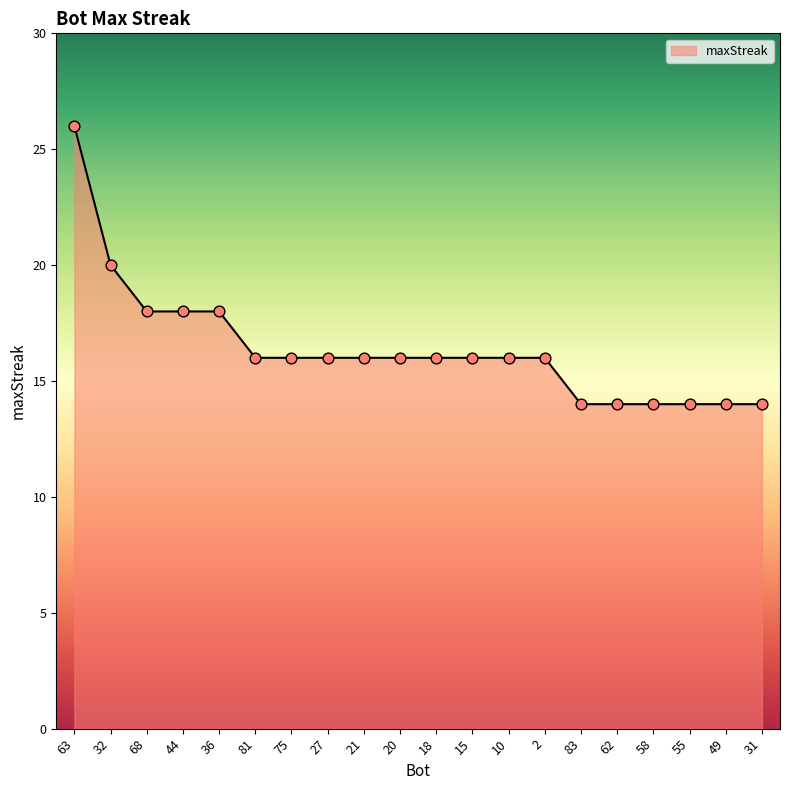

Approximately how many times larger is the value at 62 compared to 83?

1.0